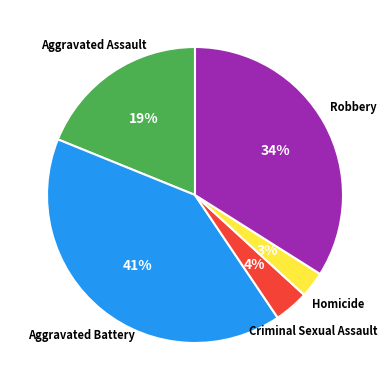

The Criminal Sexual Assault slice represents 4% of the pie. True or false?

True